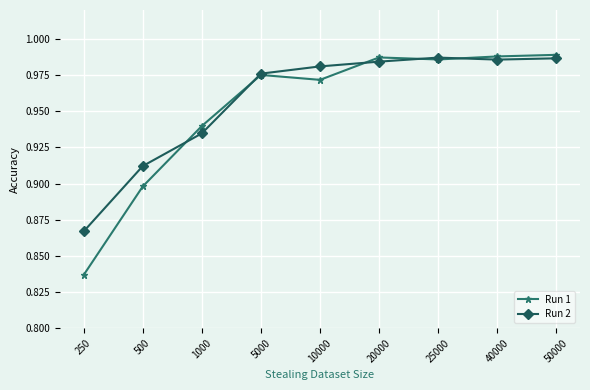

Which series has the largest range (max minus min)?

Run 1